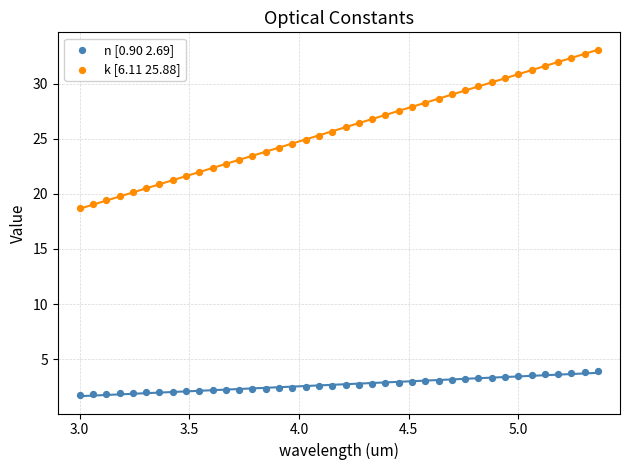

Across all data points, what is the range of Y values (max minus min)?

31.3